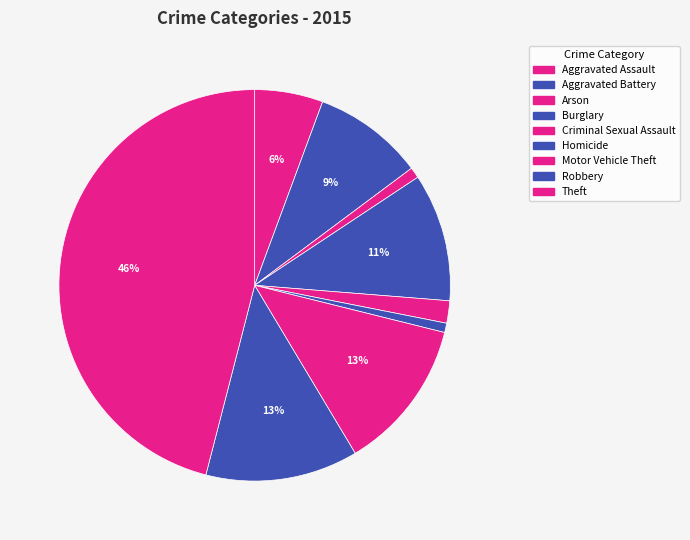

Does any single category account for the majority?

No